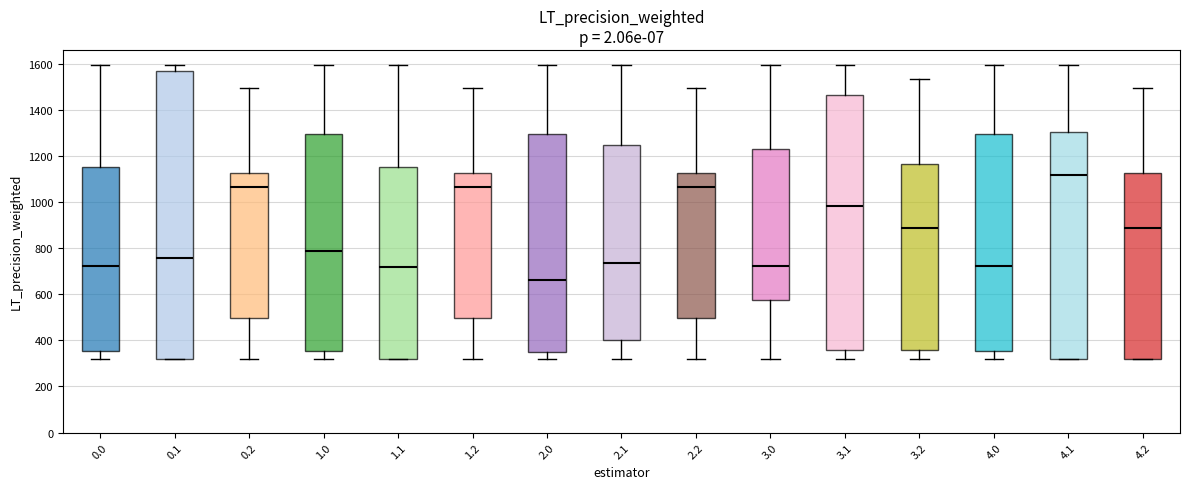

Which box's median line is the lowest?

2.0